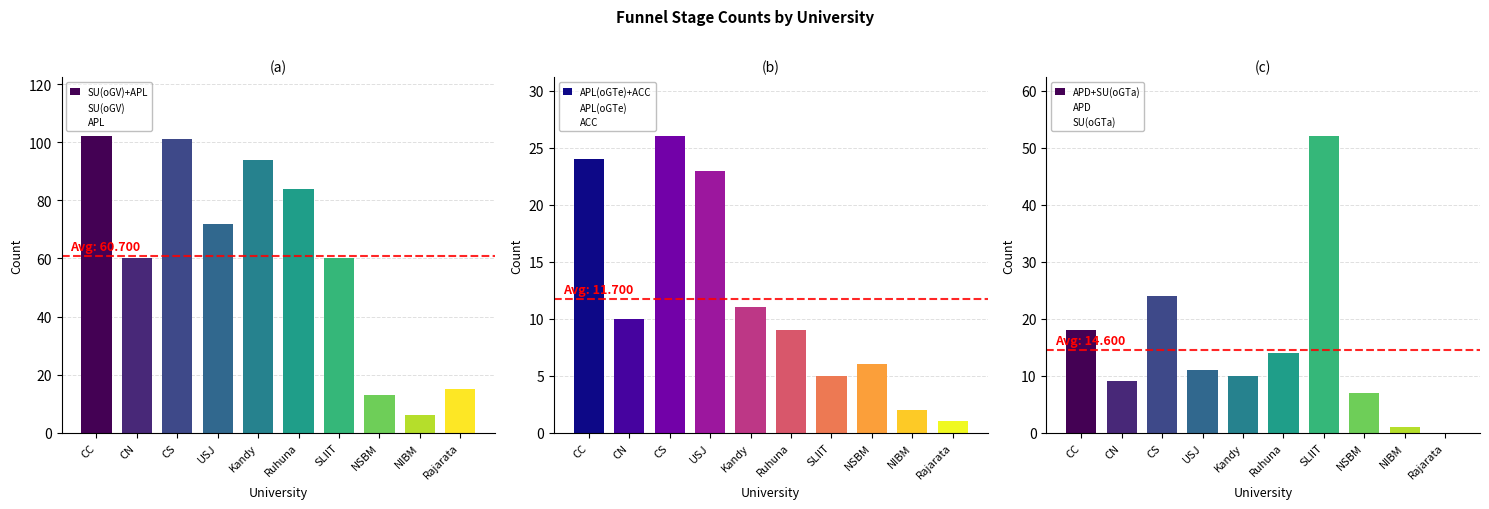

The value of SU(oGTa) at CN is 1. True or false?

False